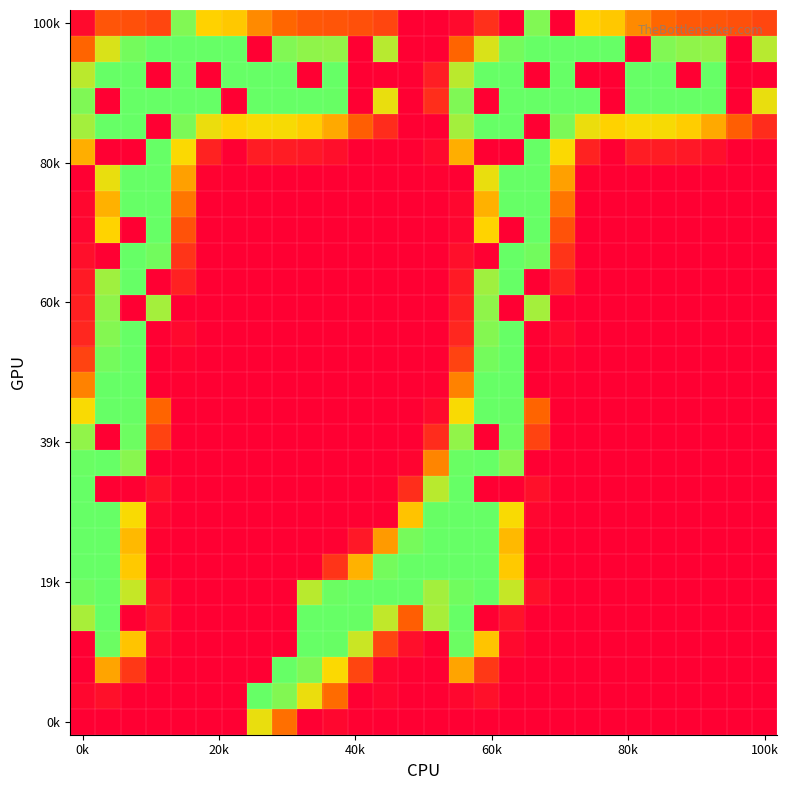

At how many categories does at least one series exceed 211?

26